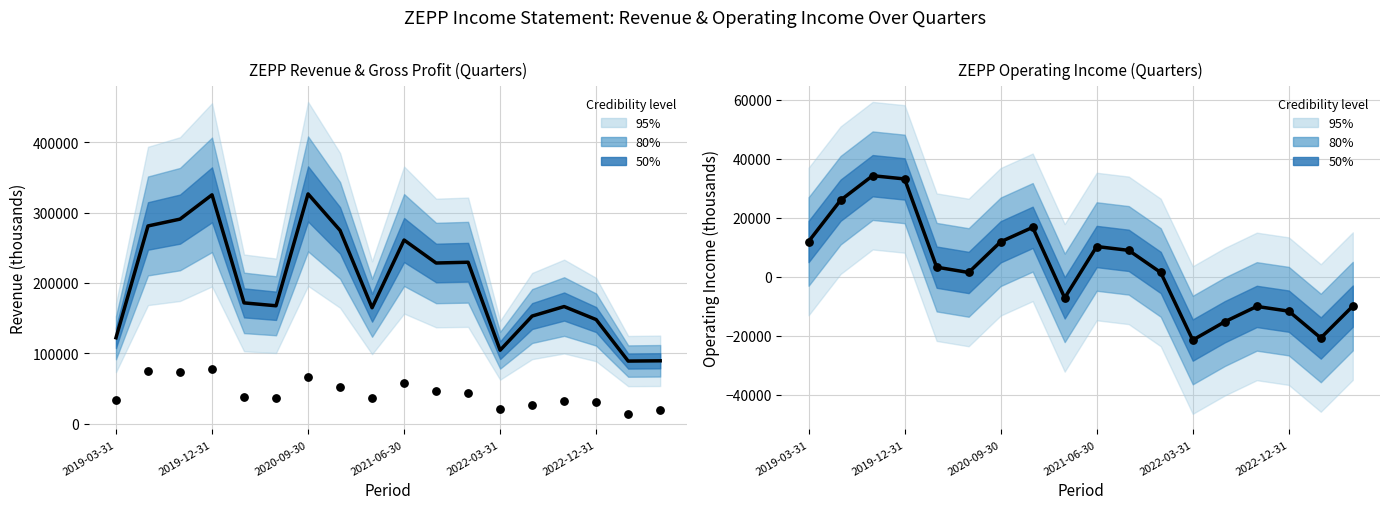

At which category is the sum across all series the highest?

2019-12-31